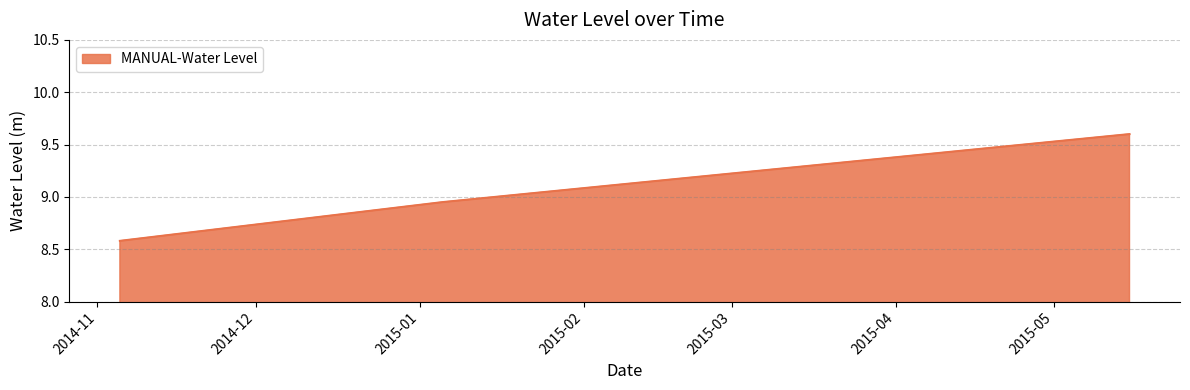

What is the greatest value displayed?

9.6